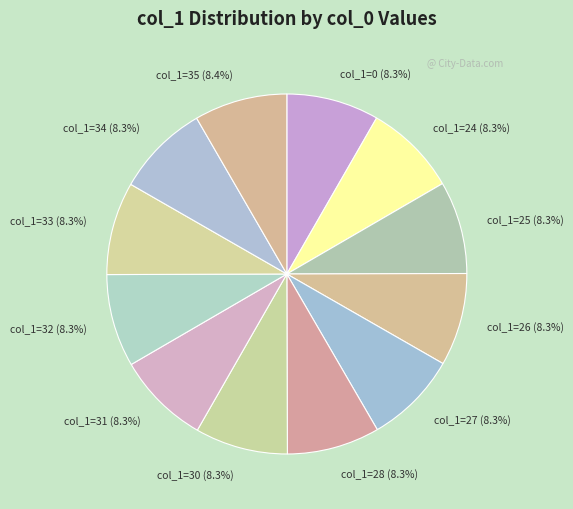

What is the ratio of the value at col_1=25 (8.3%) to the value at col_1=31 (8.3%)?

1.0